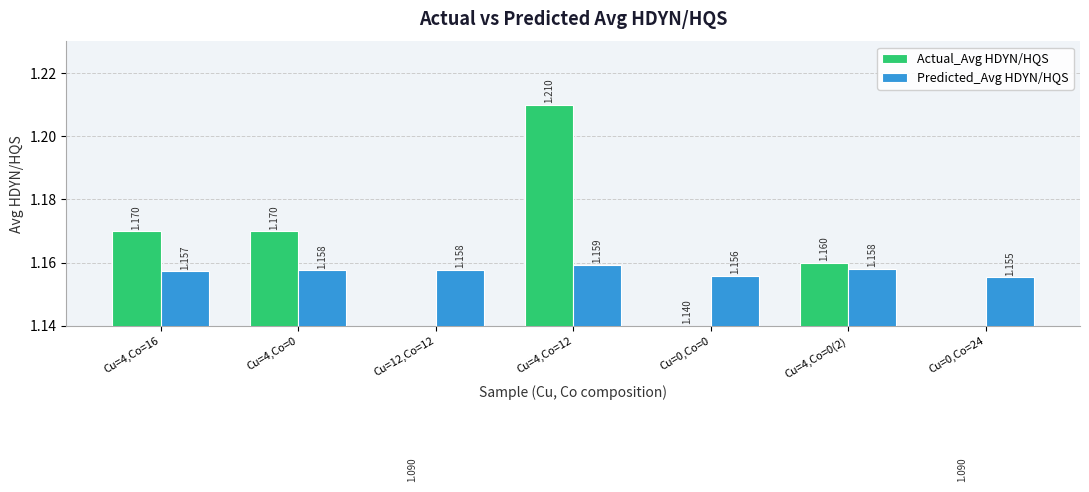

Reading left to right, transcribe all the data shown in this chart.

Actual_Avg HDYN/HQS: Cu=4,Co=16=1.2	Cu=4,Co=0=1.2	Cu=12,Co=12=1.1	Cu=4,Co=12=1.2	Cu=0,Co=0=1.1	Cu=4,Co=0(2)=1.2	Cu=0,Co=24=1.1
Predicted_Avg HDYN/HQS: Cu=4,Co=16=1.2	Cu=4,Co=0=1.2	Cu=12,Co=12=1.2	Cu=4,Co=12=1.2	Cu=0,Co=0=1.2	Cu=4,Co=0(2)=1.2	Cu=0,Co=24=1.2